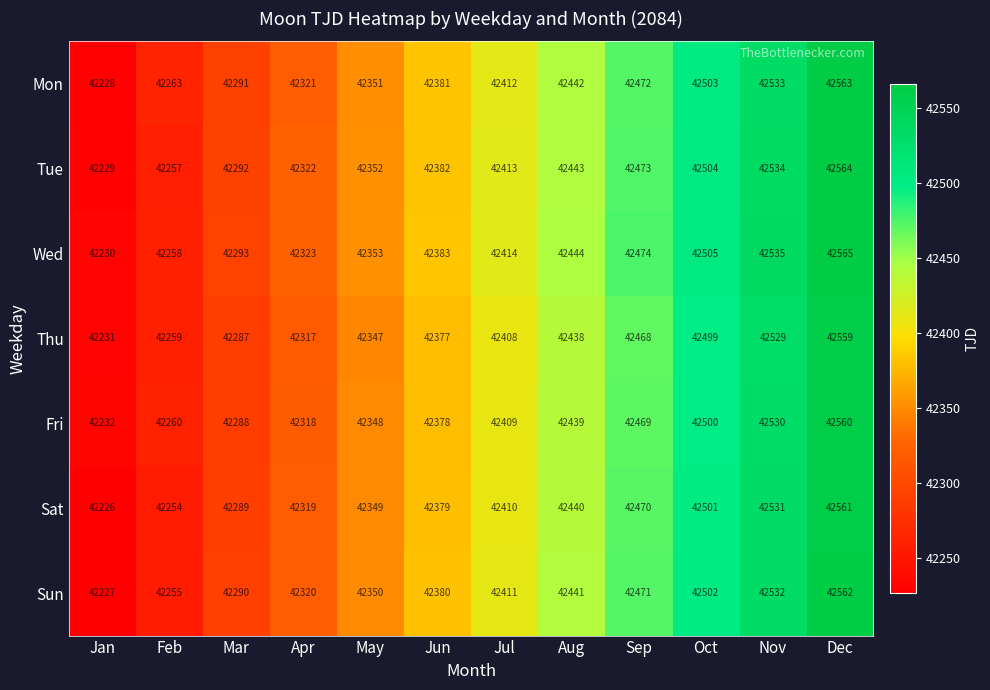

What is the difference between the highest and lowest values at May?

6